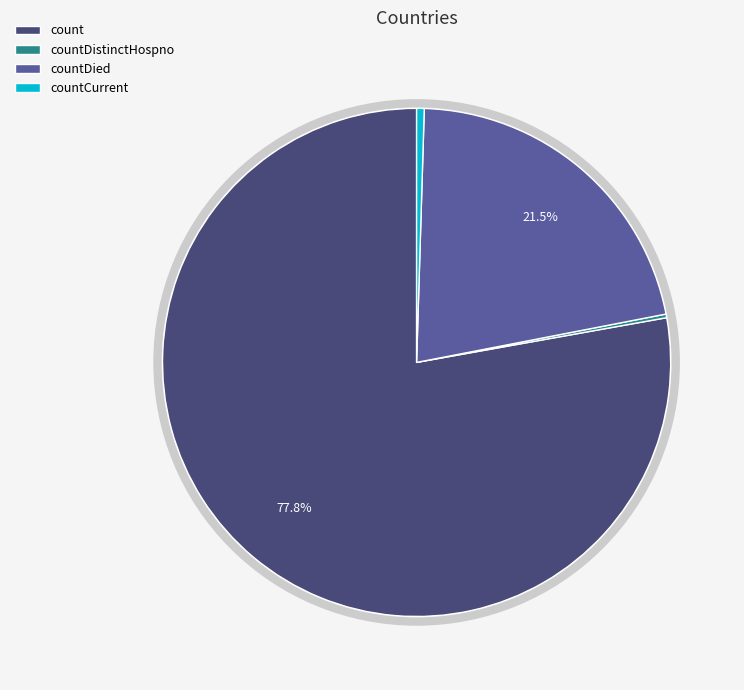

What is the largest slice in the pie chart?

count